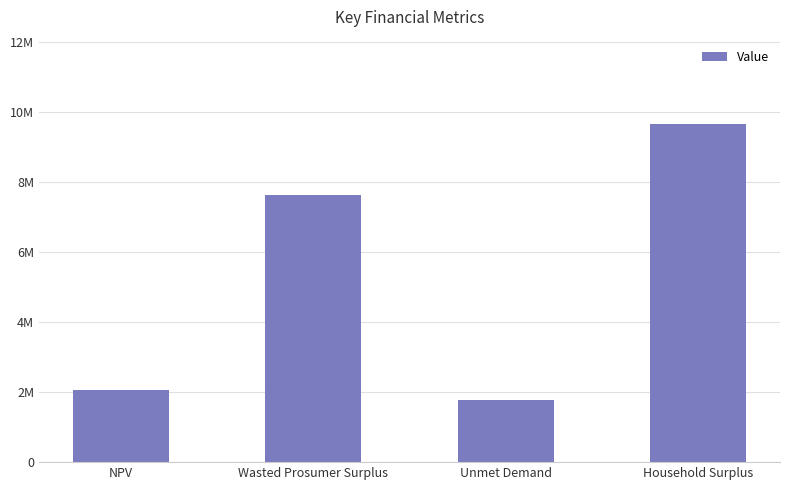

Are the bars horizontal?

No